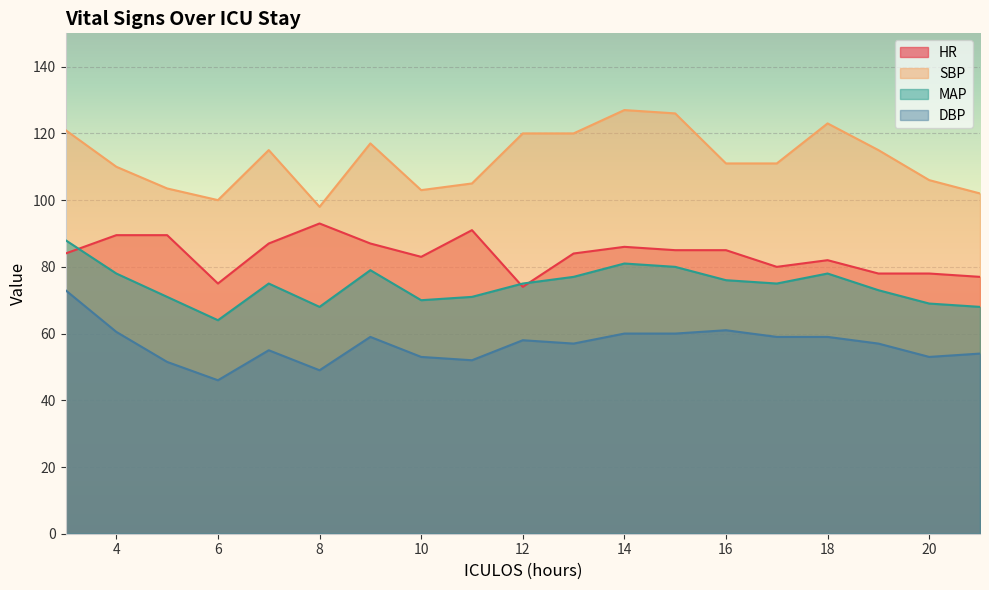

True or false: HR and SBP cross at least once.

False